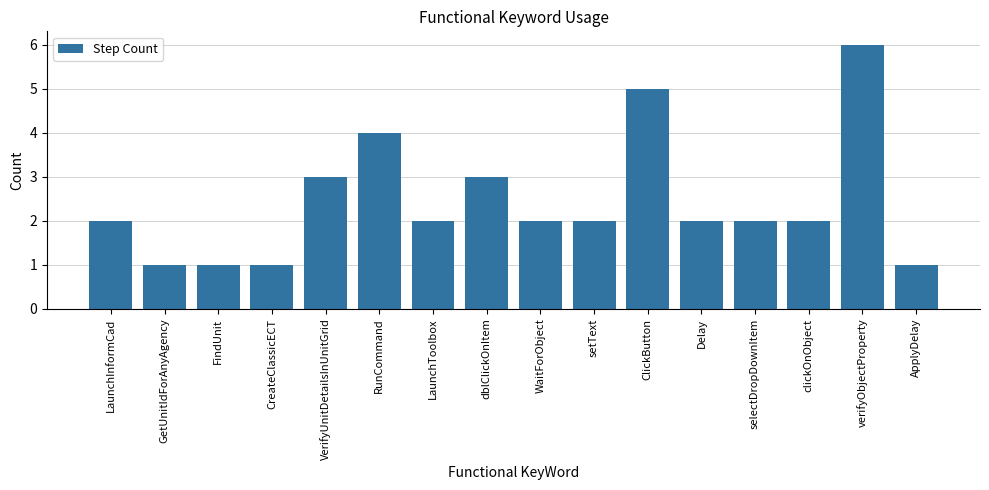

Is it true that the value at Delay is 3?

False